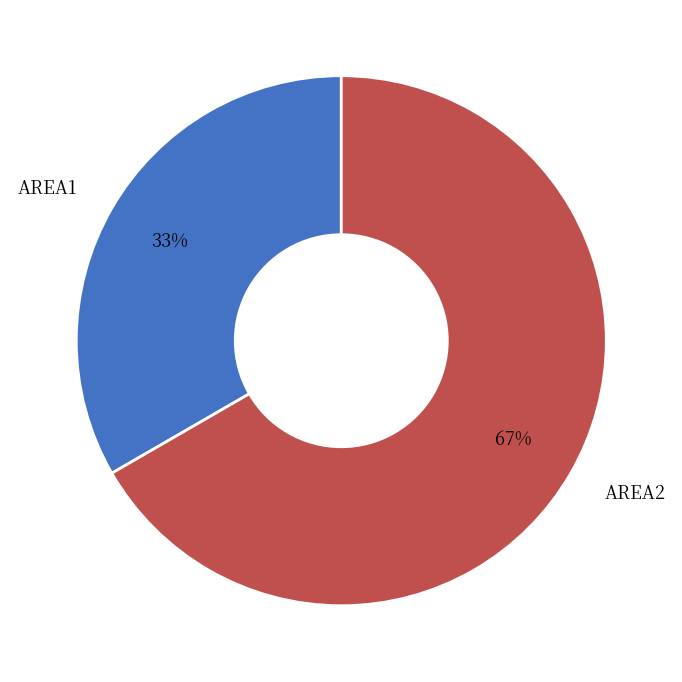

Is it true that AREA2 is 56% of the pie?

False